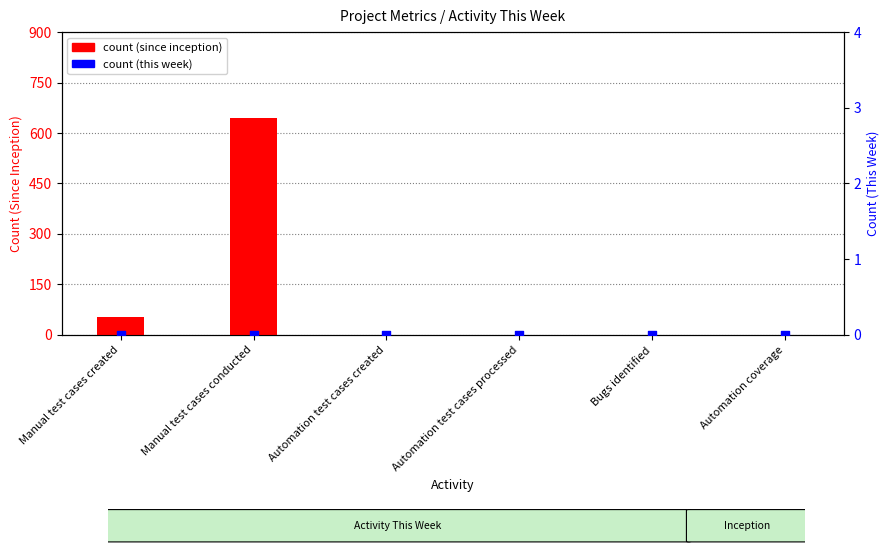

At how many categories does at least one series exceed 255?

1